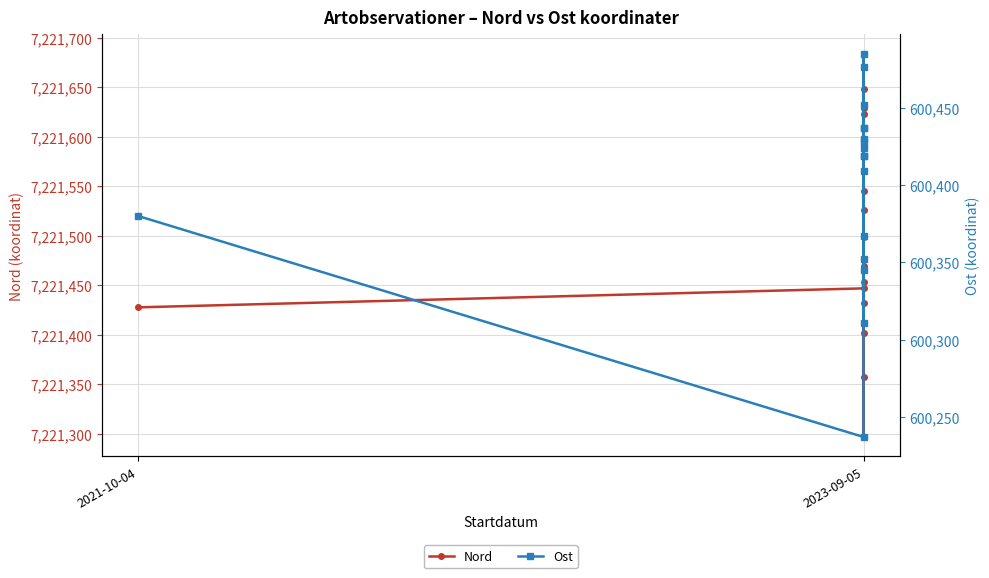

Where is the first local maximum for Ost?

2023-09-05